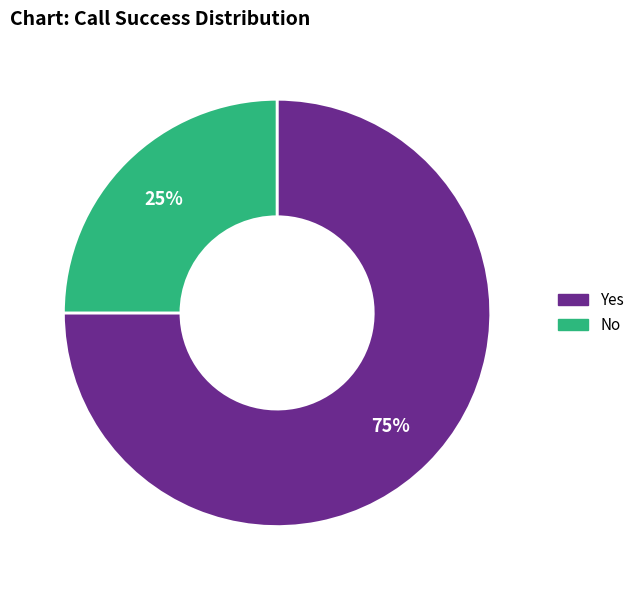

Is No the majority of the pie?

No